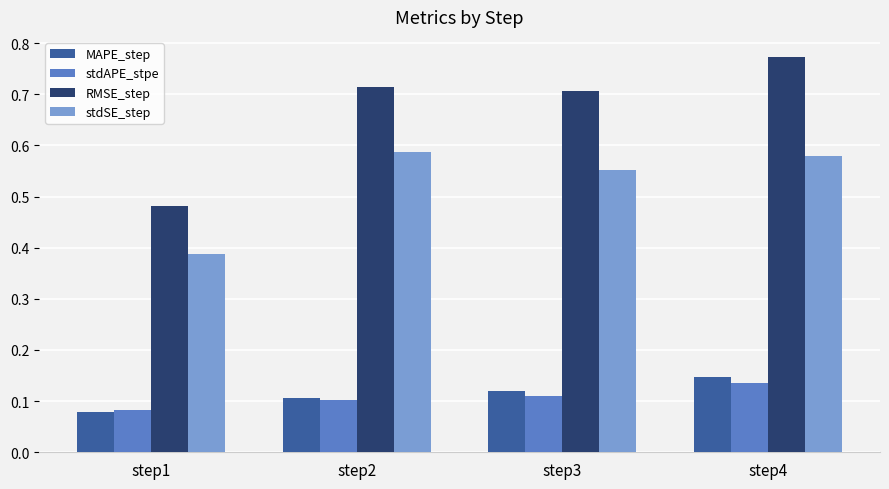

Which series has the widest spread of values?

RMSE_step